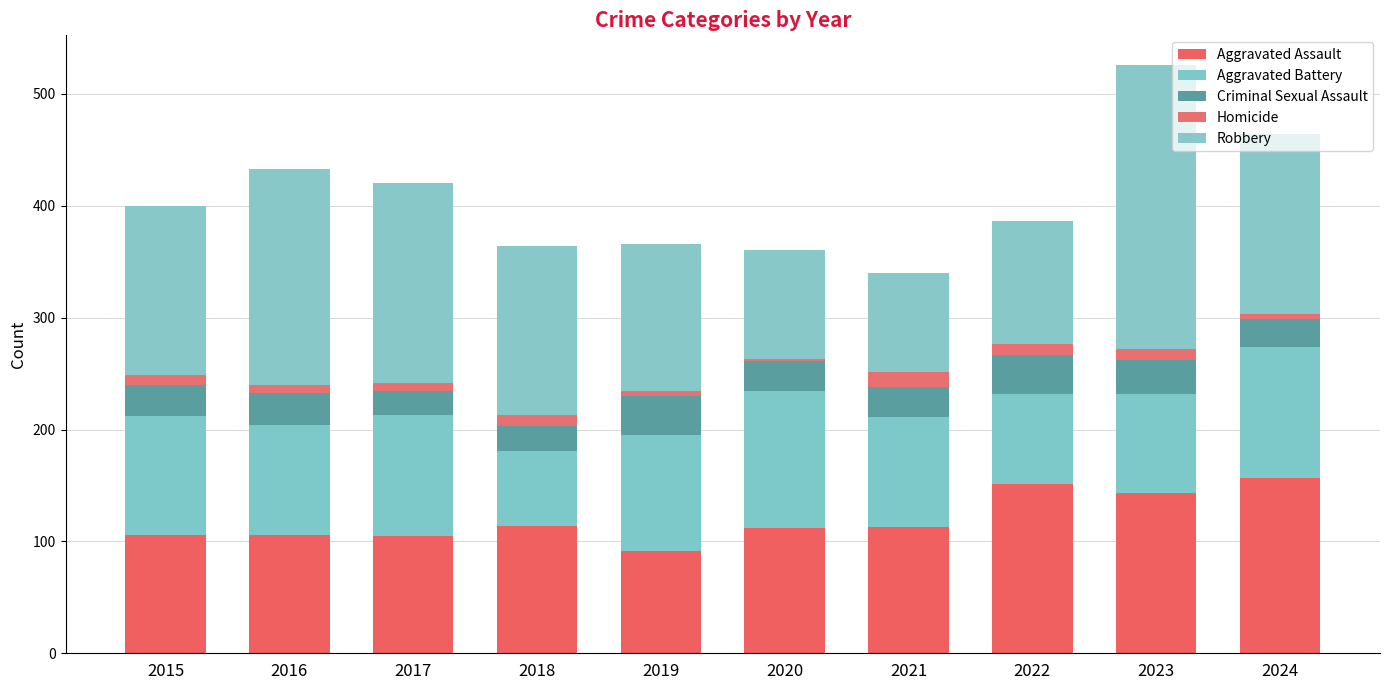

How many data points in Aggravated Assault are less than 113?

5